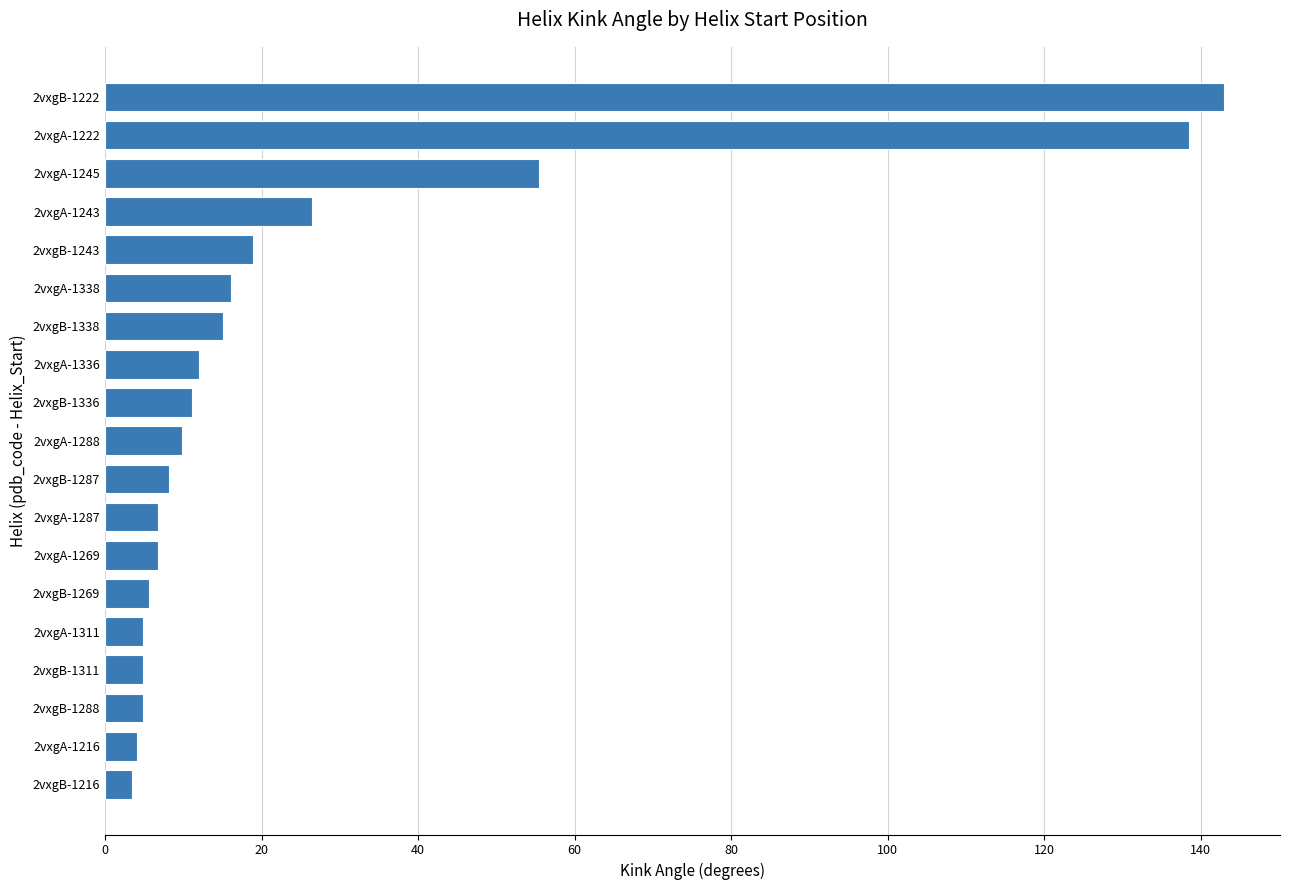

What is the difference between the values at 2vxgA-1245 and 2vxgA-1311?

50.5